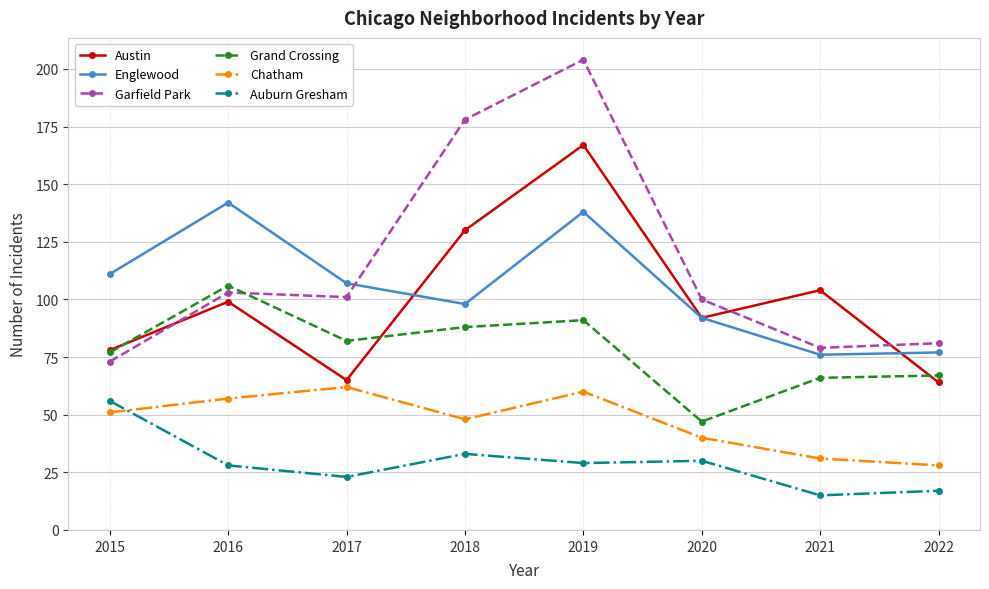

What is the value of the Austin point at the 1st from the left?

78